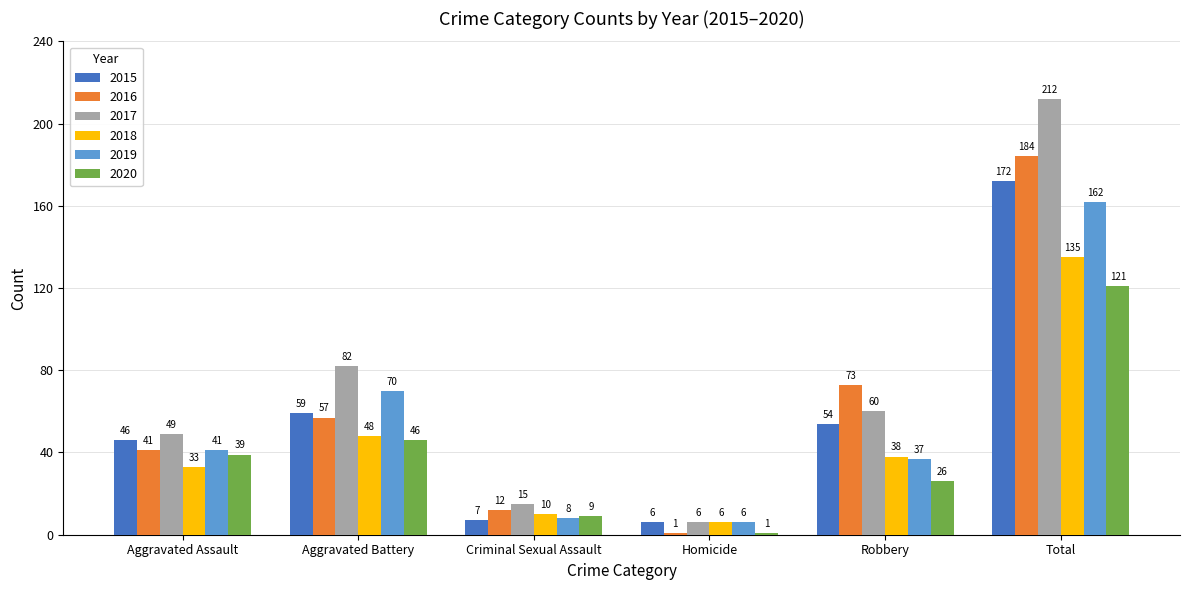

How many distinct data groups are displayed?

6